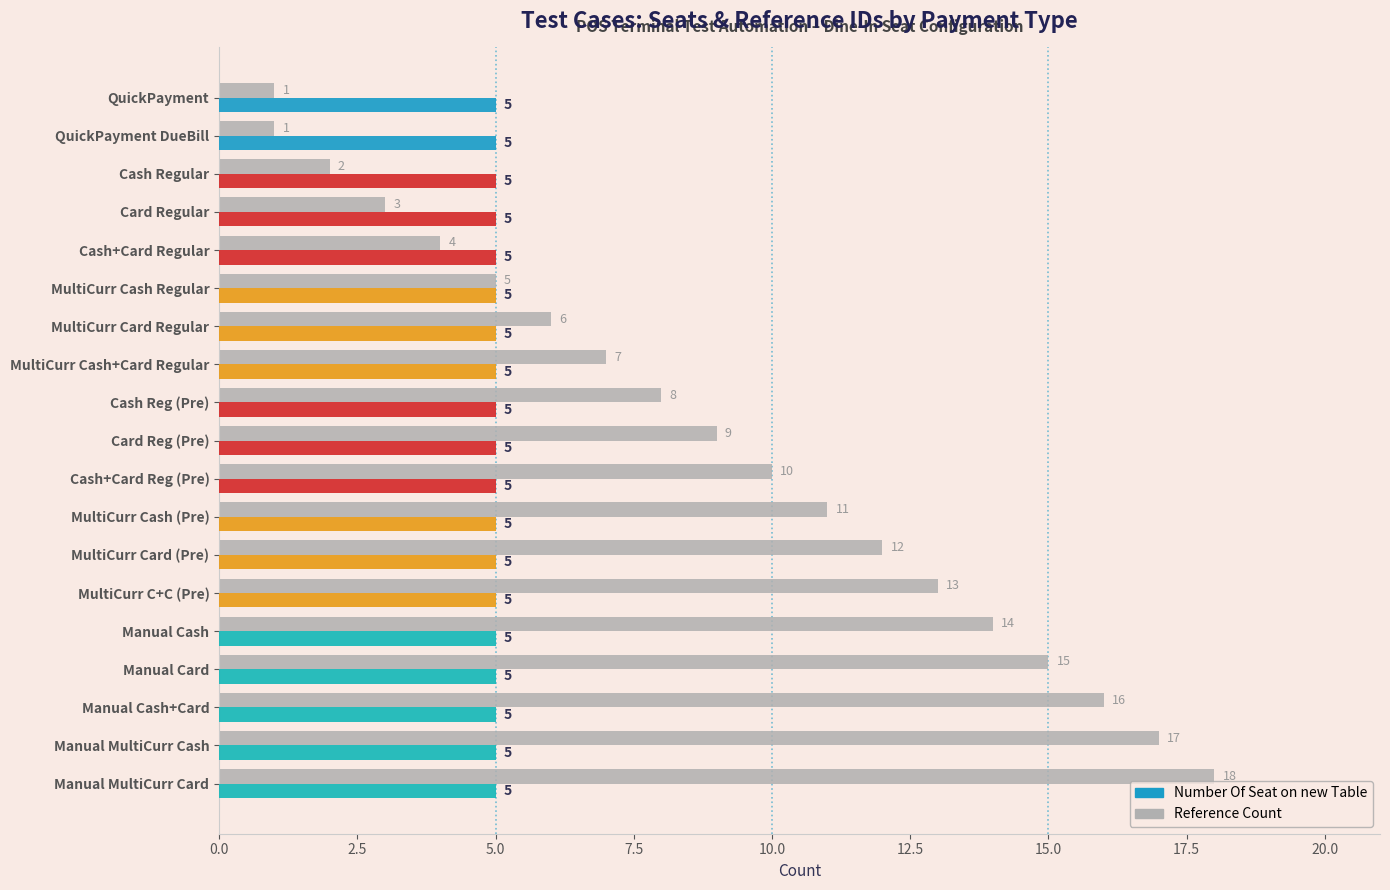

Is it true that Reference Count equals 11 at MultiCurr Cash (Pre)?

True